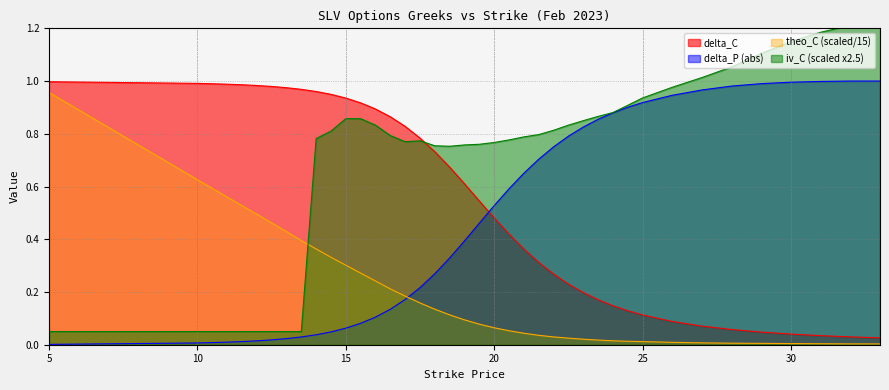

The delta_P series shows 0.1 at 20.5. True or false?

False